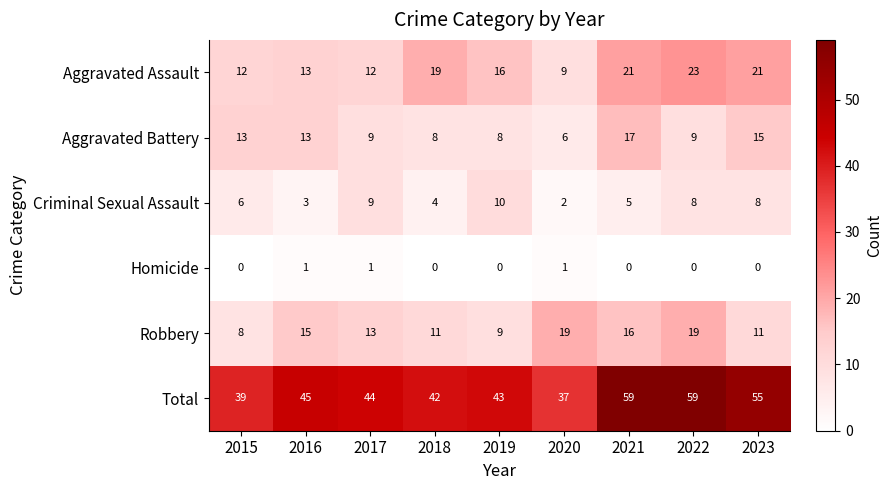

What is the average value of the Aggravated Battery series?

11